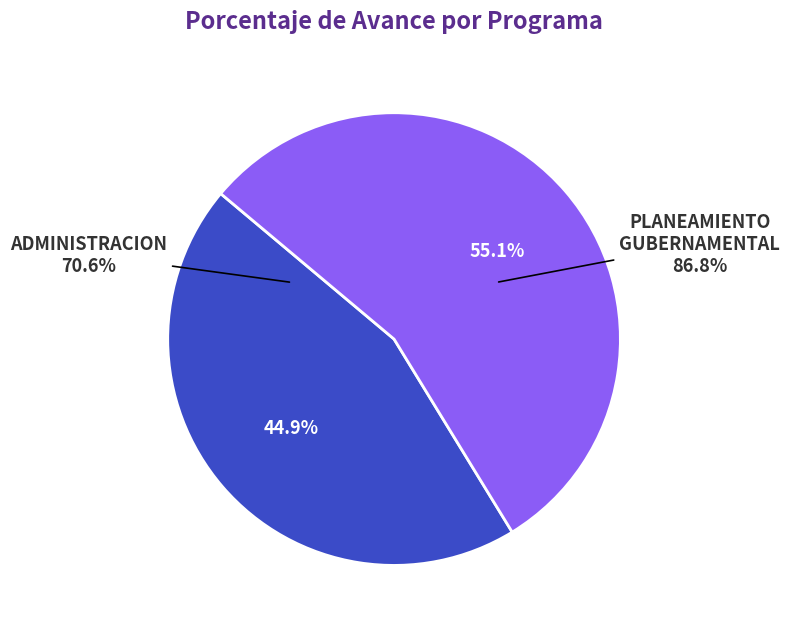

How many segments does this pie chart have?

2